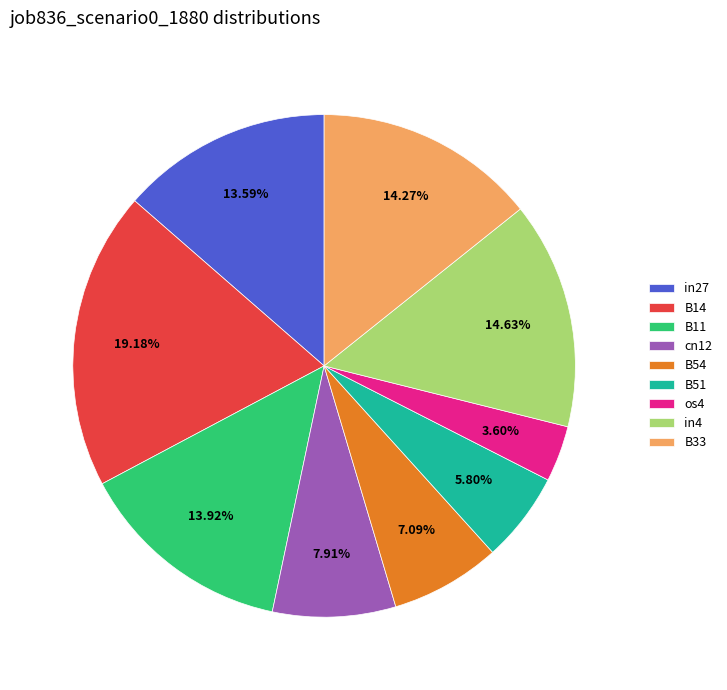

True or false: B14 accounts for 19% of the total.

True